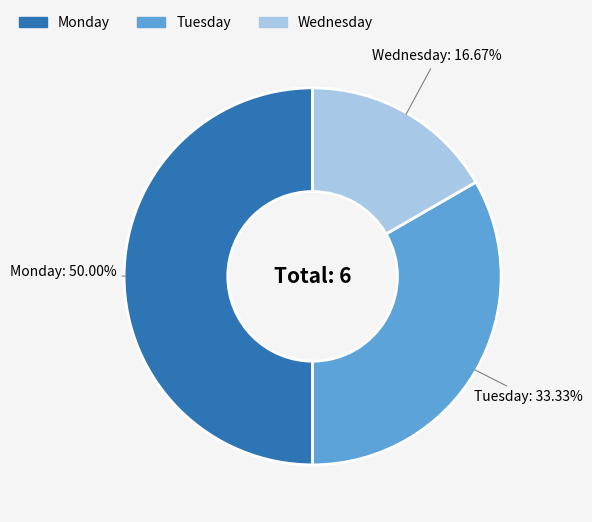

True or false: Monday accounts for 36% of the total.

False